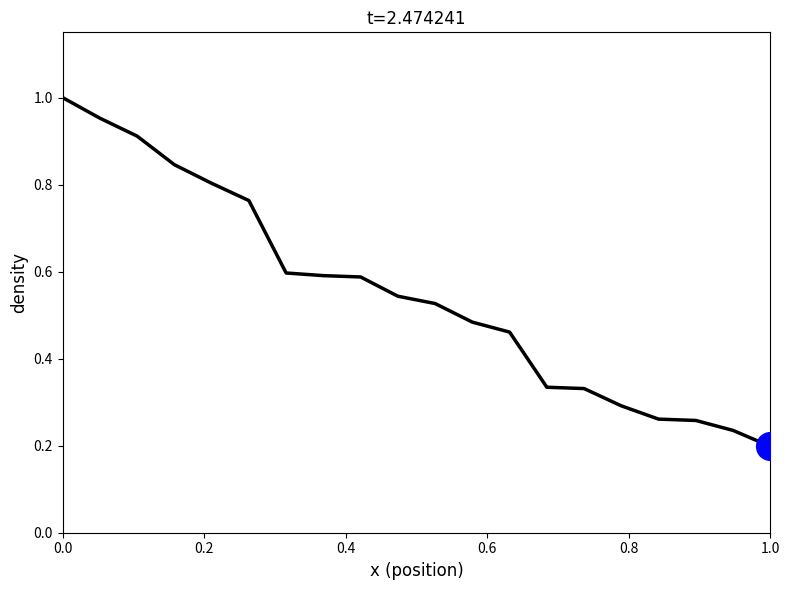

Is this an area chart (filled region under the line)?

No